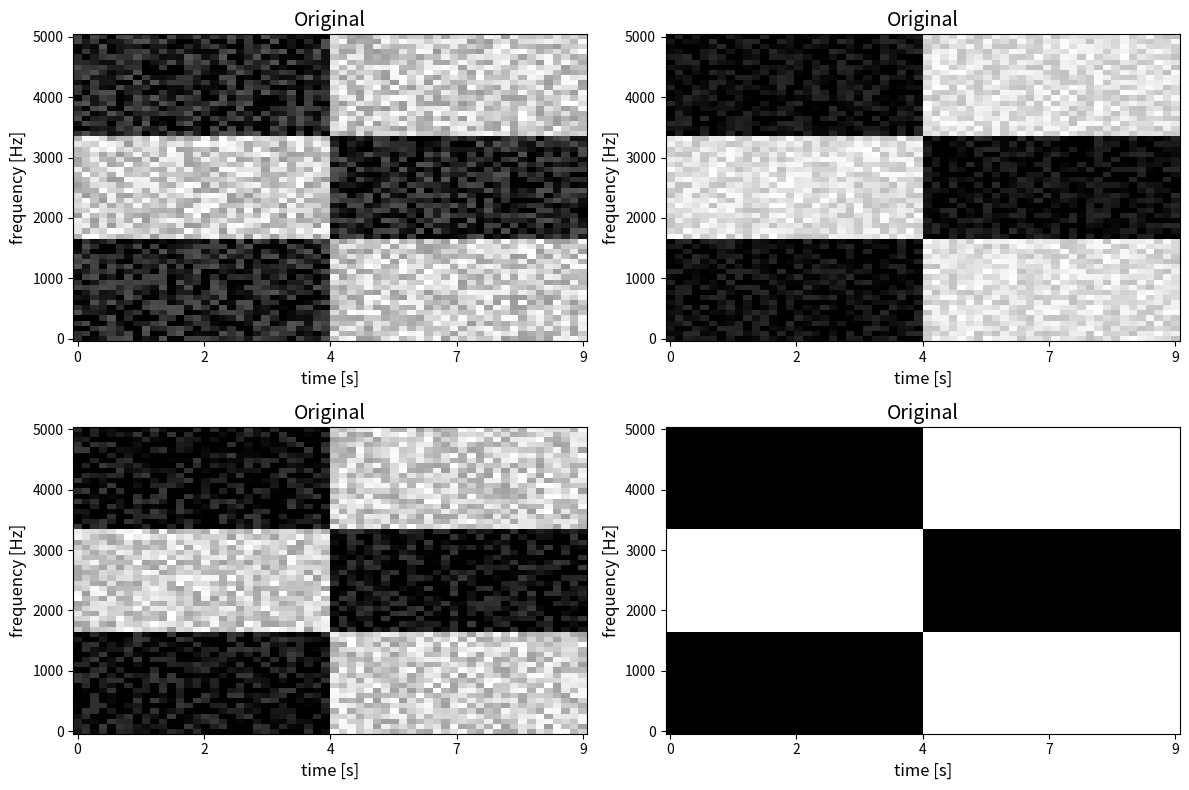

The 1907274 series shows -1 at 1. True or false?

False